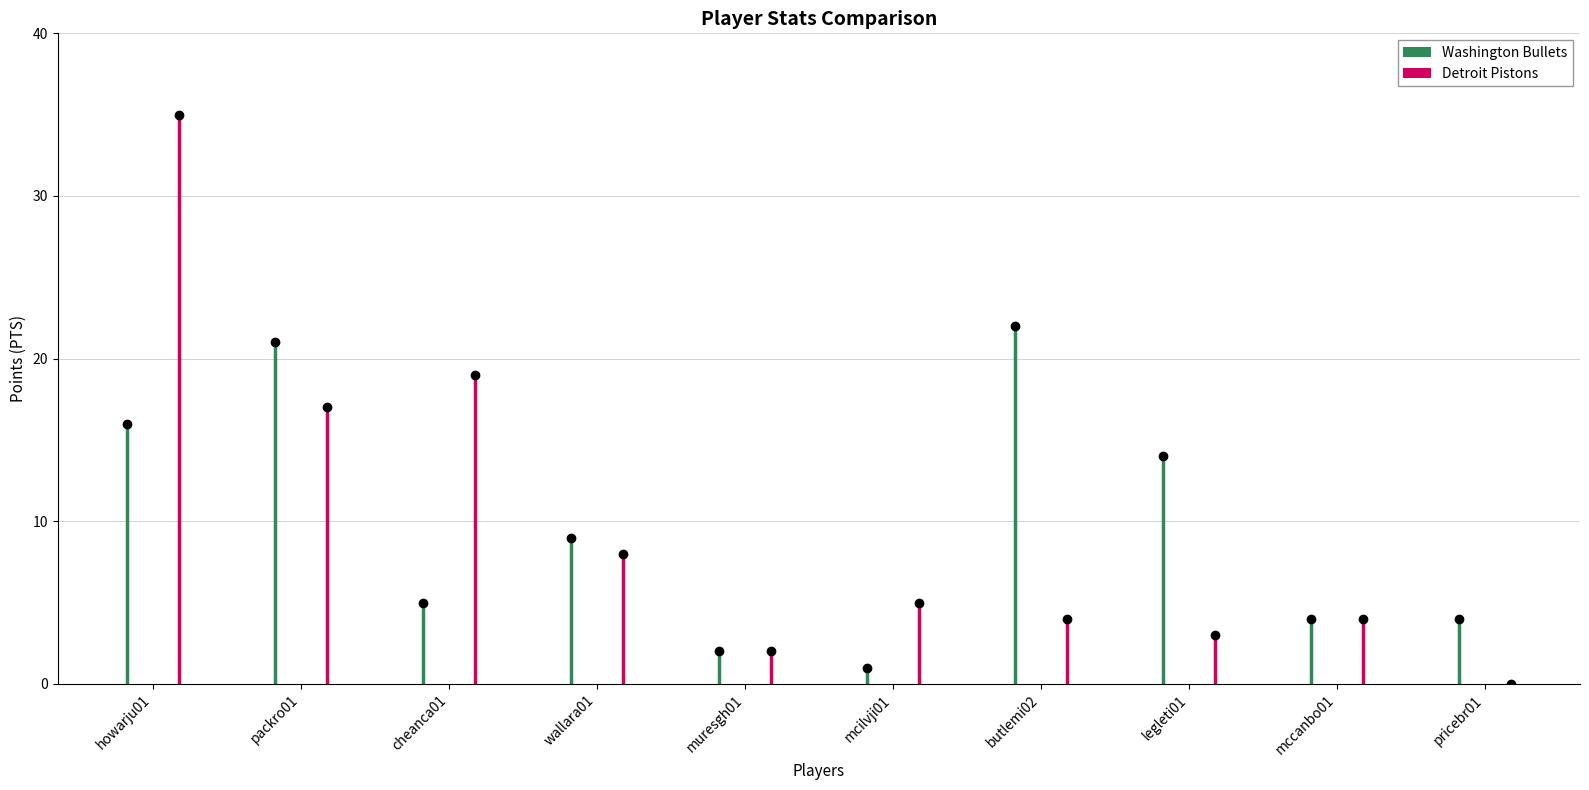

What are all the series names shown in the legend?

Washington Bullets, Detroit Pistons